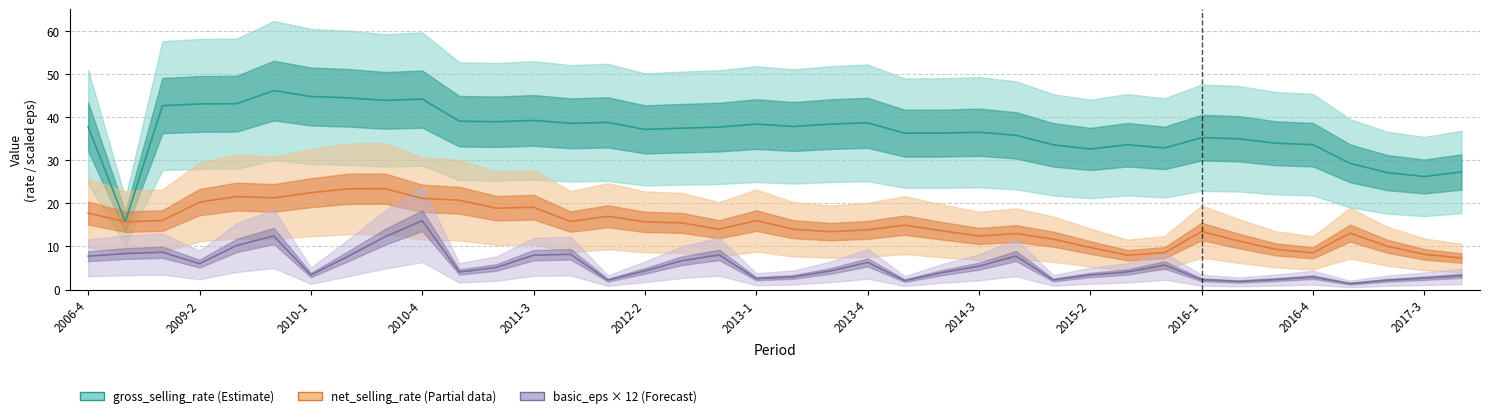

Which series has the largest range (max minus min)?

gross_selling_rate